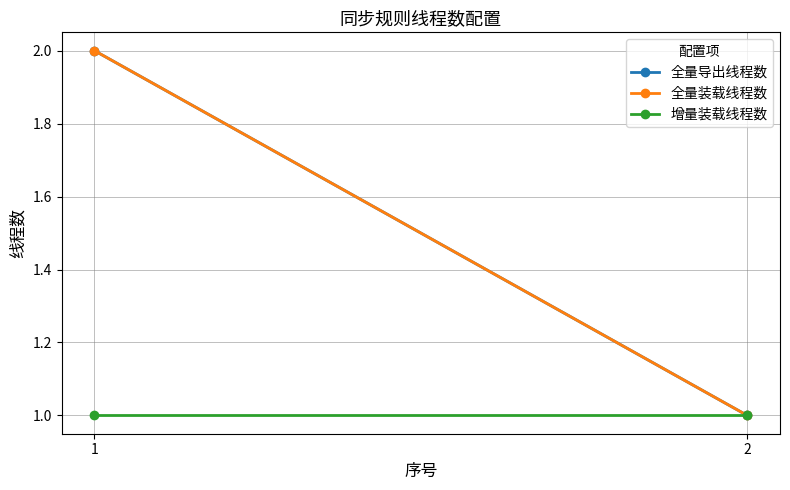

Rank the series by their maximum value, from highest to lowest.

全量导出线程数, 全量装载线程数, 增量装载线程数